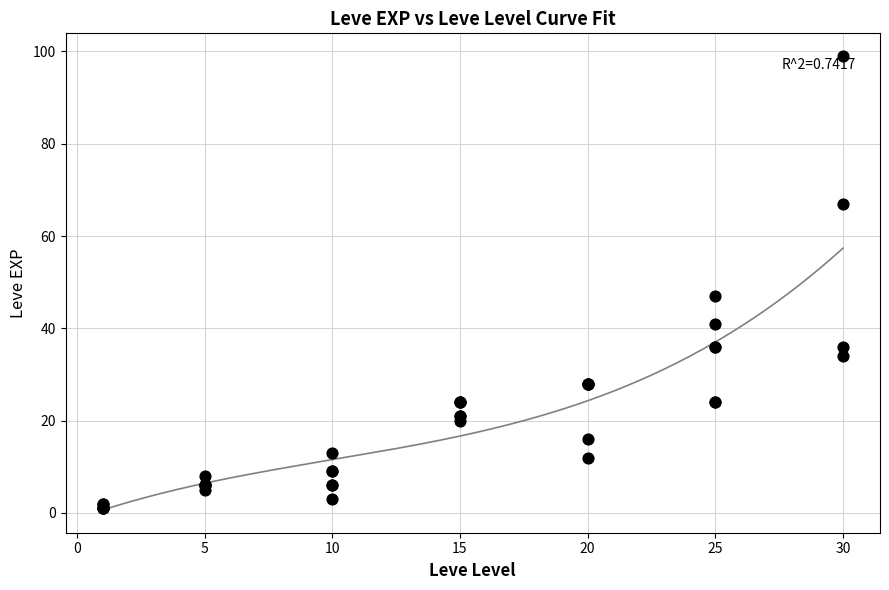

What Y value in the scatter plot is closest to 50?

47